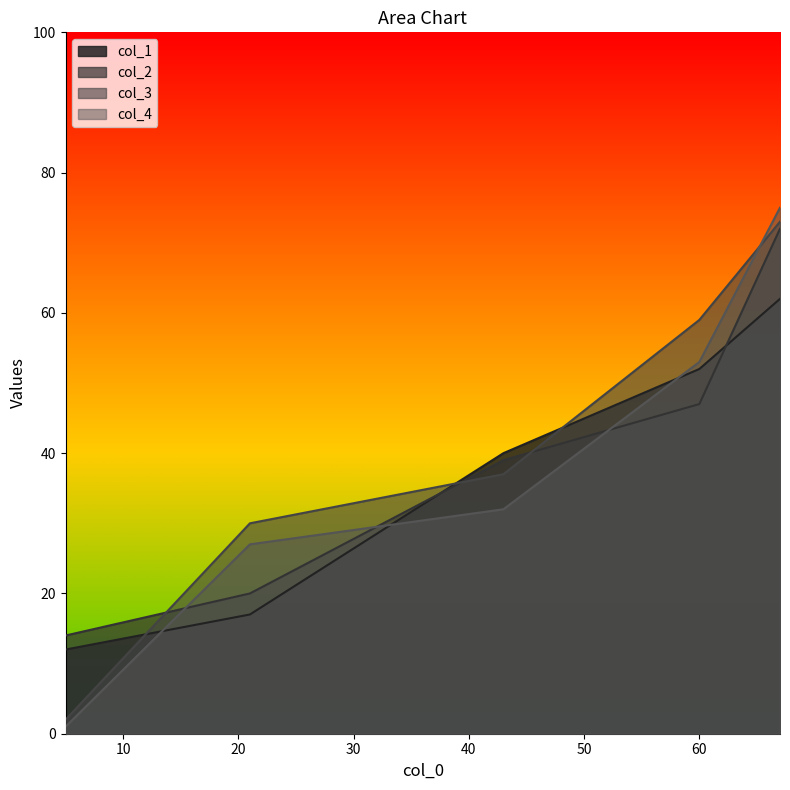

Rank the series at 67 from lowest to highest value.

col_1, col_2, col_3, col_4